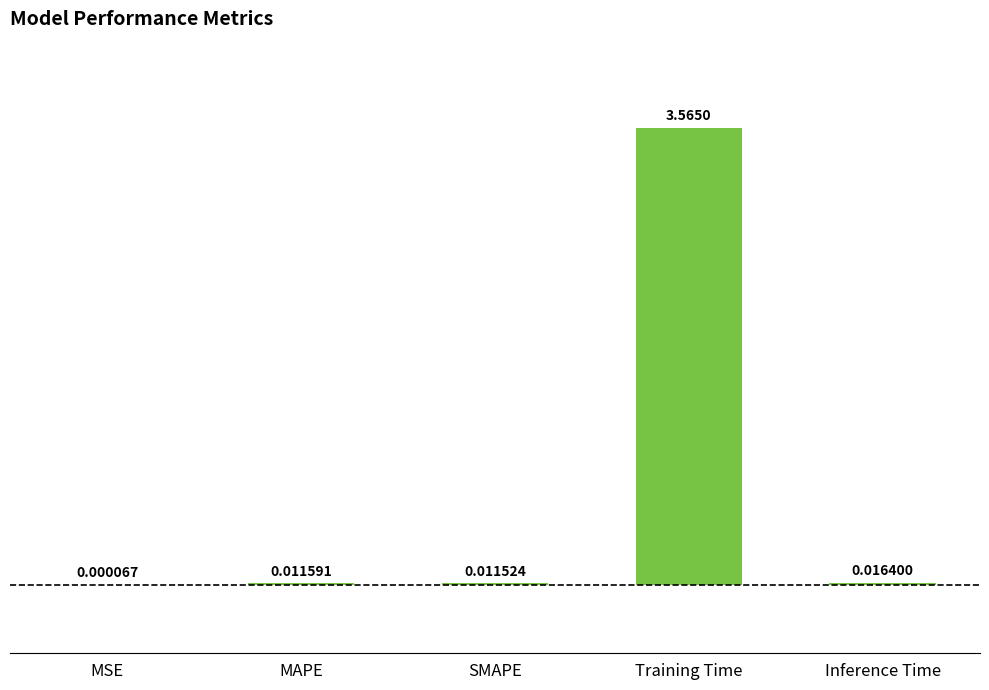

At which category does the chart reach its peak across all series?

Training Time